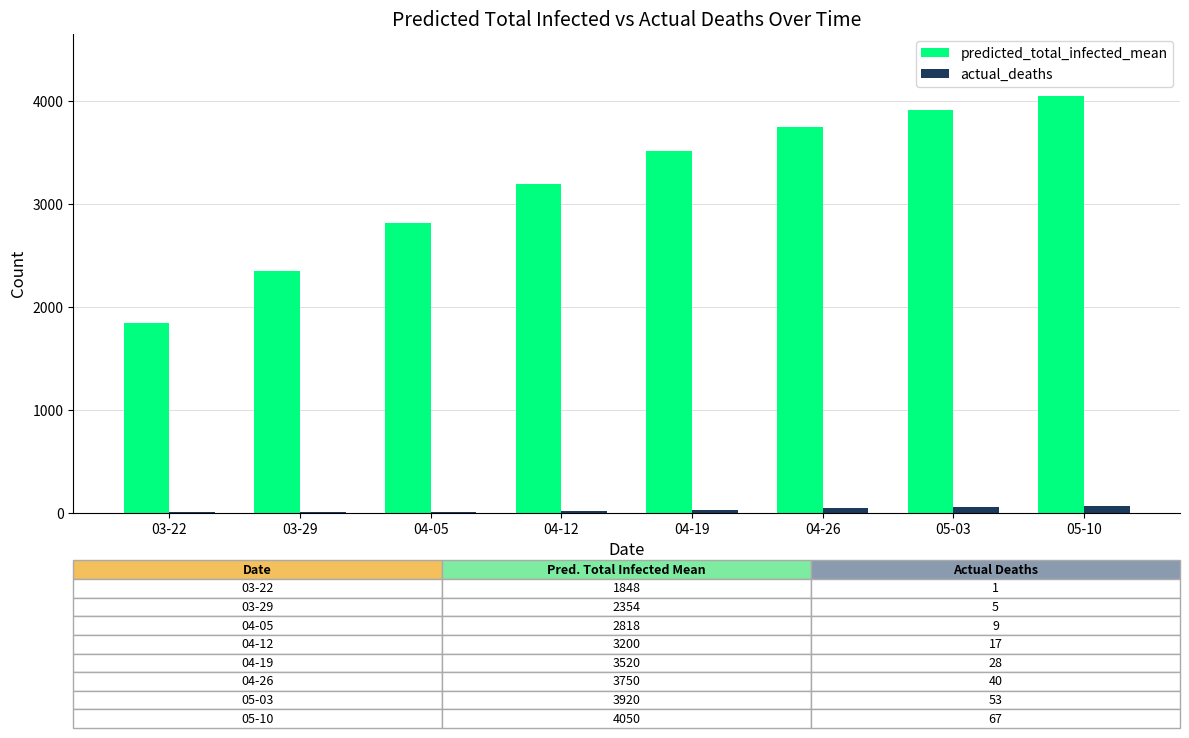

True or false: actual_deaths has a value of 1 at 03-22.

True